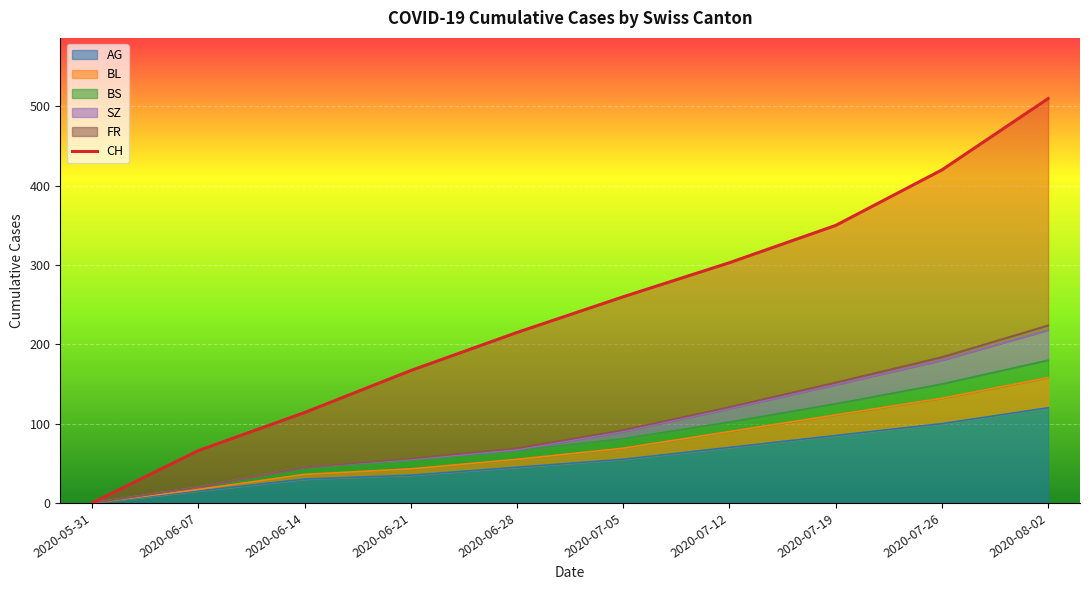

Is it true that the value at 2020-06-14 is 114?

True